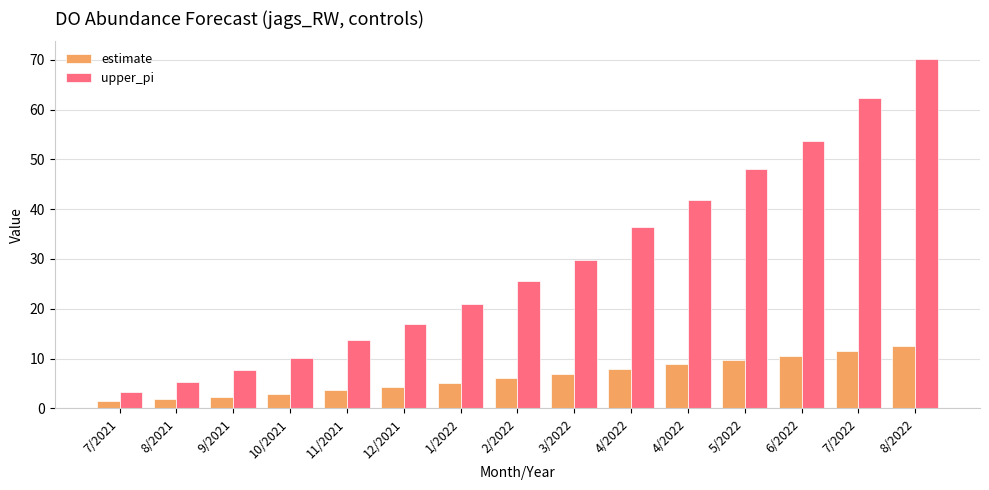

What is the label of the 8th bar from the left?

2/2022